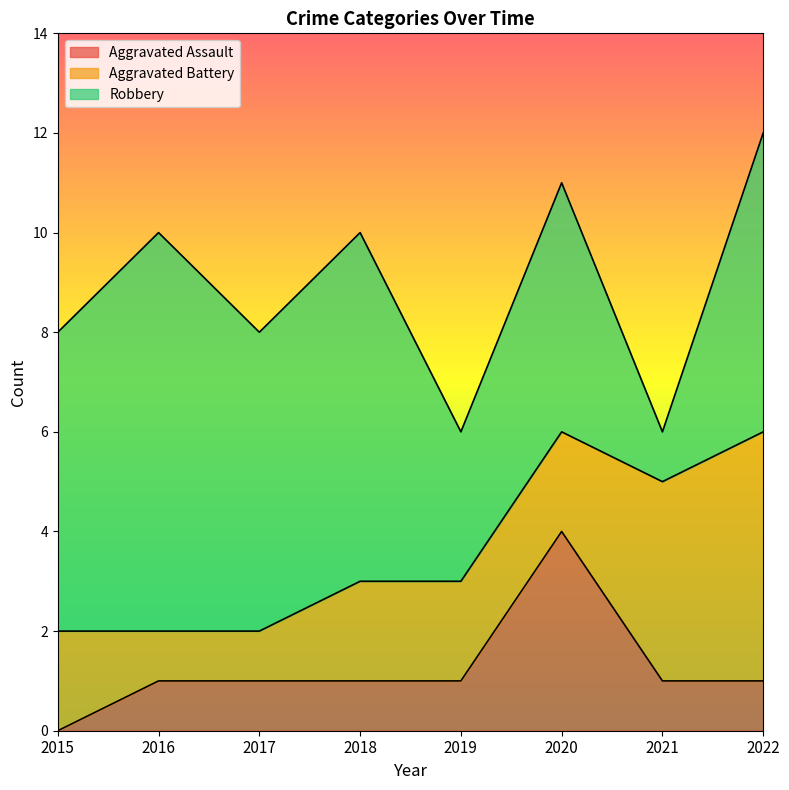

Does the chart have visible grid lines?

No